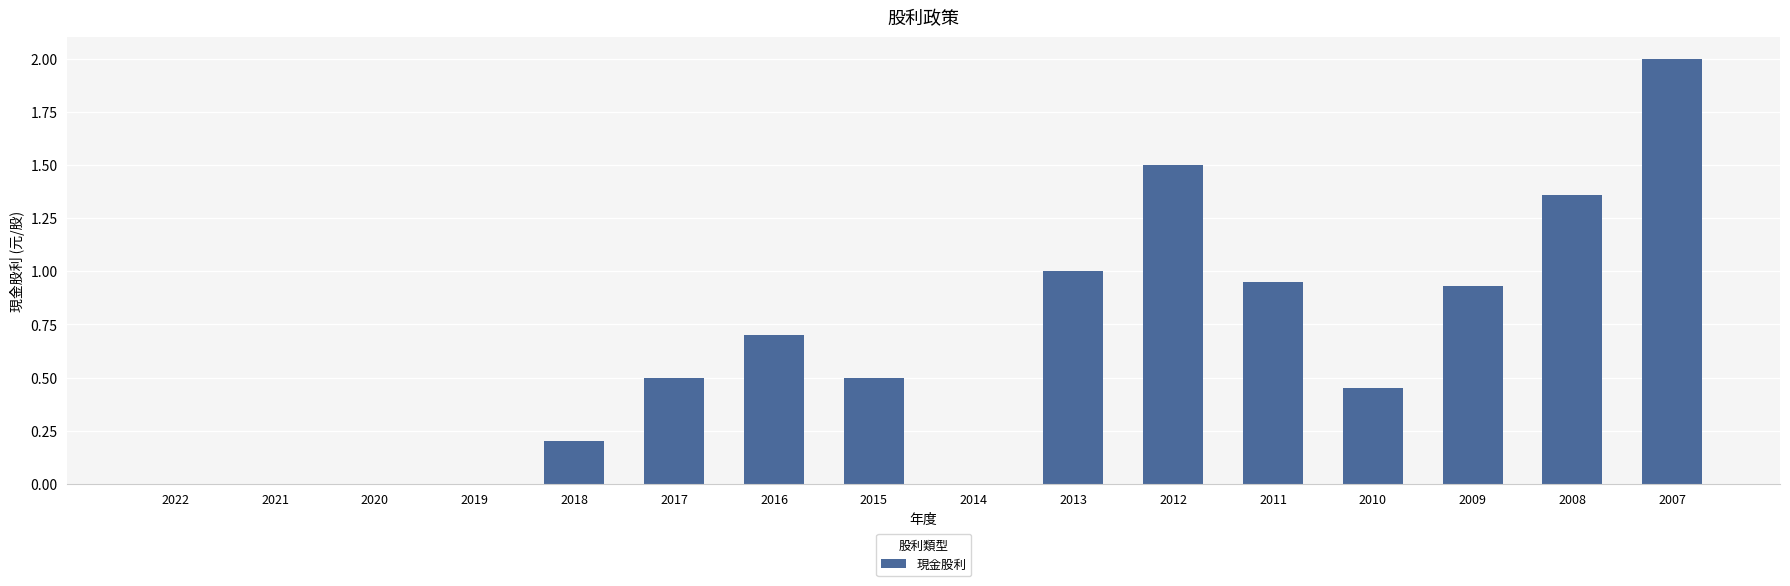

Which category has the highest value across all series?

2007